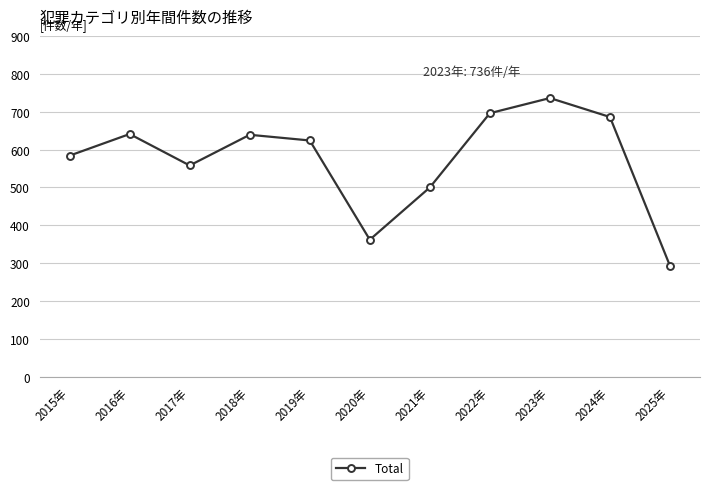

How many distinct data groups are displayed?

1